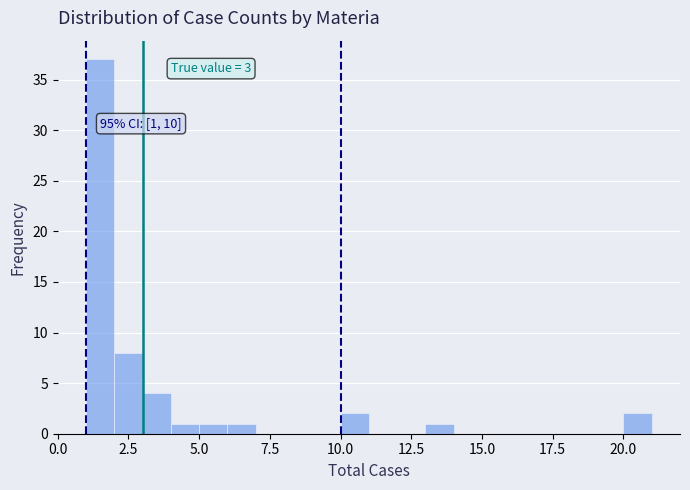

Around what value on the x-axis is the tallest bar? Give the approximate position of its centre, as read against the axis.

1.5